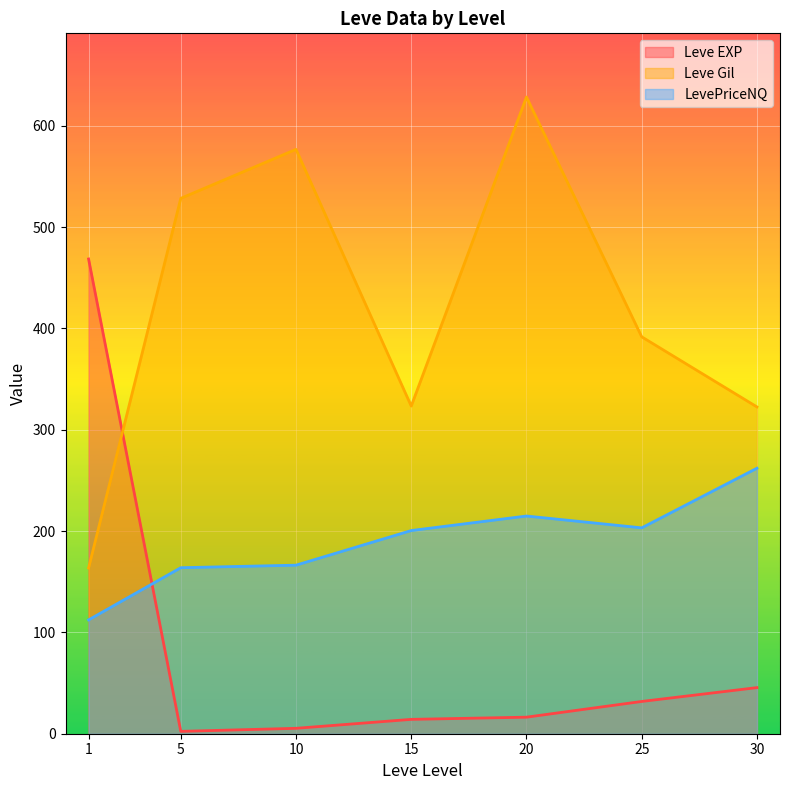

Where does the Leve EXP series first go above 17?

1